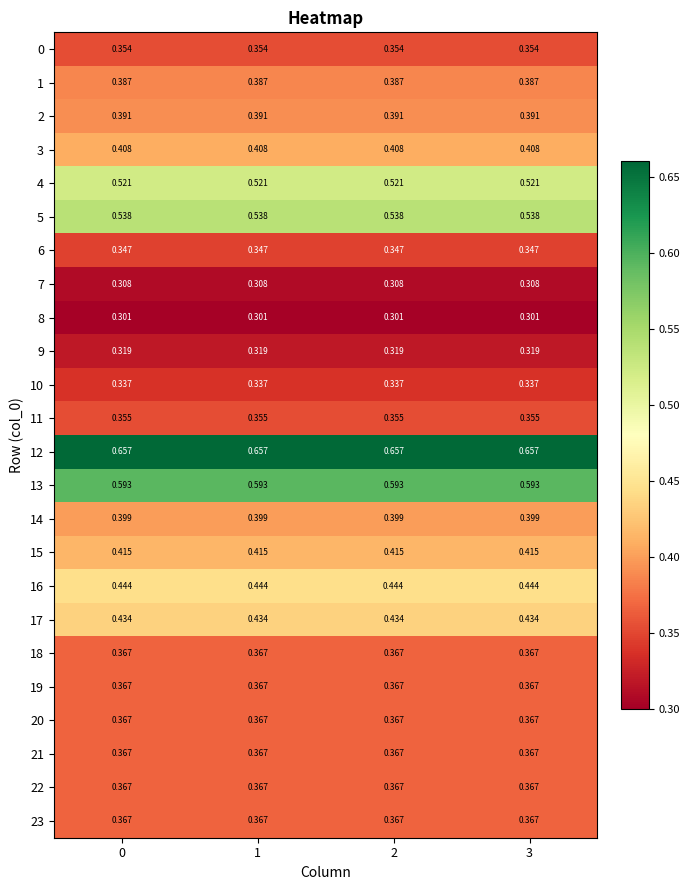

Is the value of 7 at 3 greater than the value of 18 at 0?

No